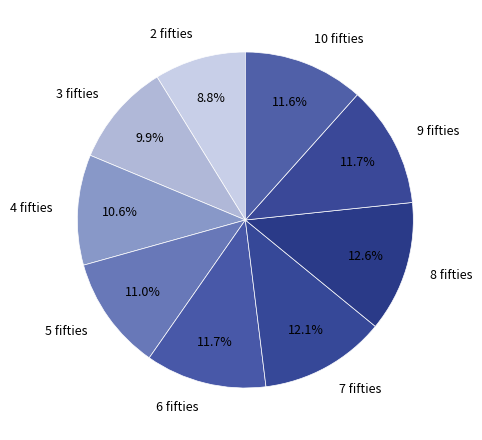

Count the number of slices in the pie.

9